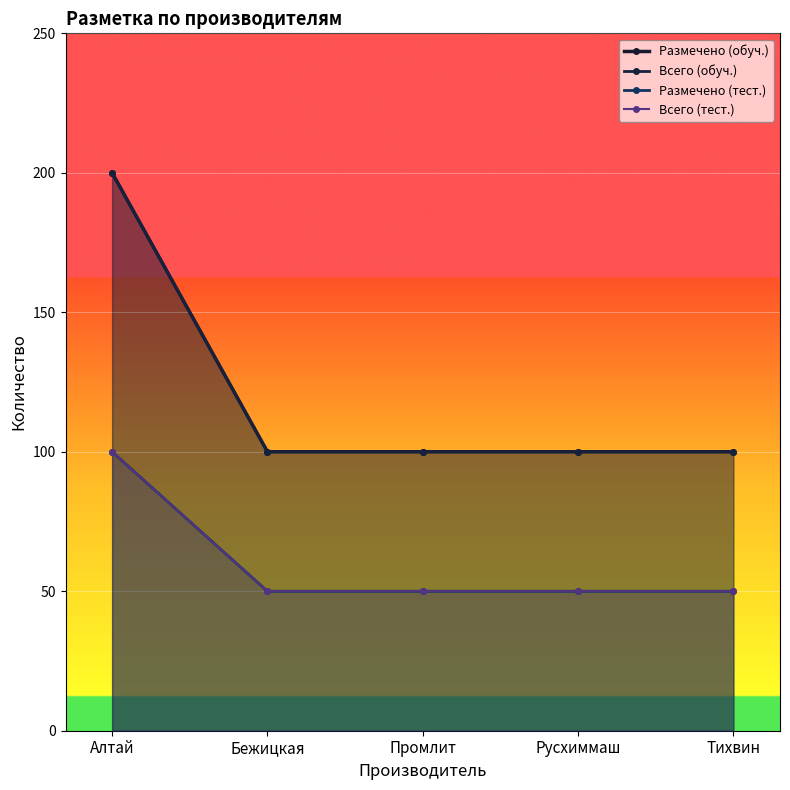

At which label does Всего (тест.) reach its minimum?

Бежицкая